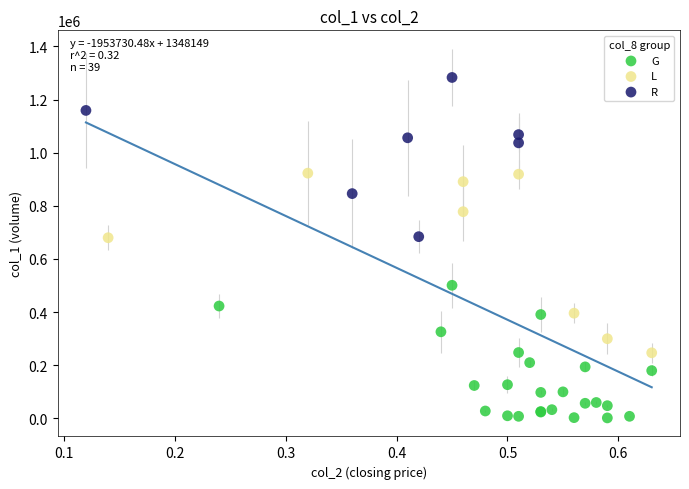

Which series contains the highest Y value?

R